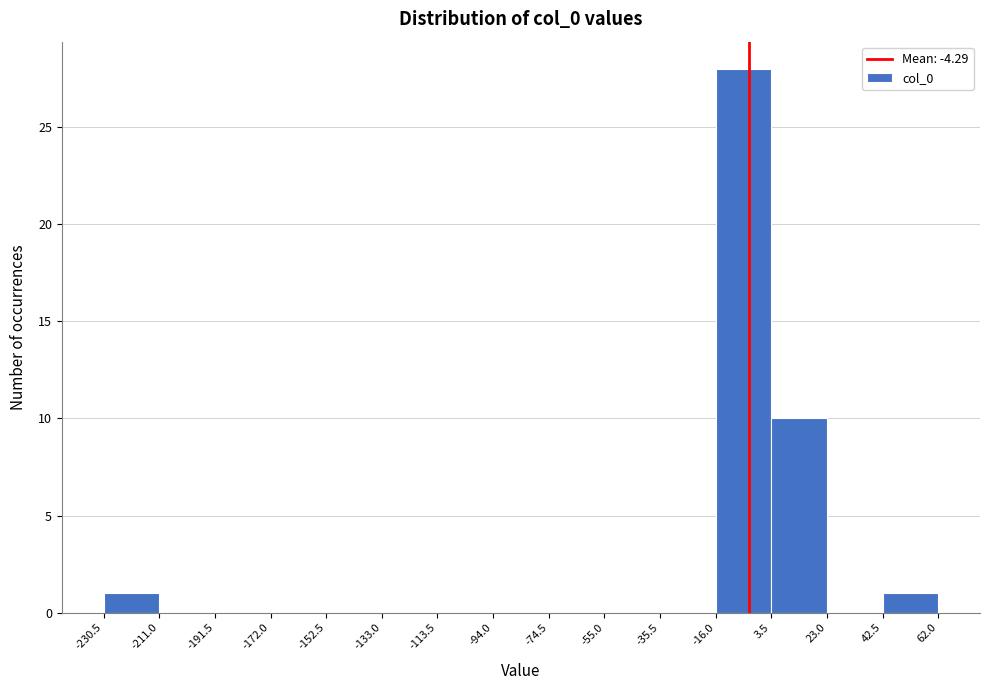

Reading left to right, transcribe this chart: for each bar, give the range it covers on the x-axis and its height. The values are not printed on the chart, so give them approximately, as read against the axis.

-230.5 to -211.0: 1
-211.0 to -191.5: 0
-191.5 to -172.0: 0
-172.0 to -152.5: 0
-152.5 to -133.0: 0
-133.0 to -113.5: 0
-113.5 to -94.0: 0
-94.0 to -74.5: 0
-74.5 to -55.0: 0
-55.0 to -35.5: 0
-35.5 to -16.0: 0
-16.0 to 3.5: 28
3.5 to 23.0: 10
23.0 to 42.5: 0
42.5 to 62.0: 1